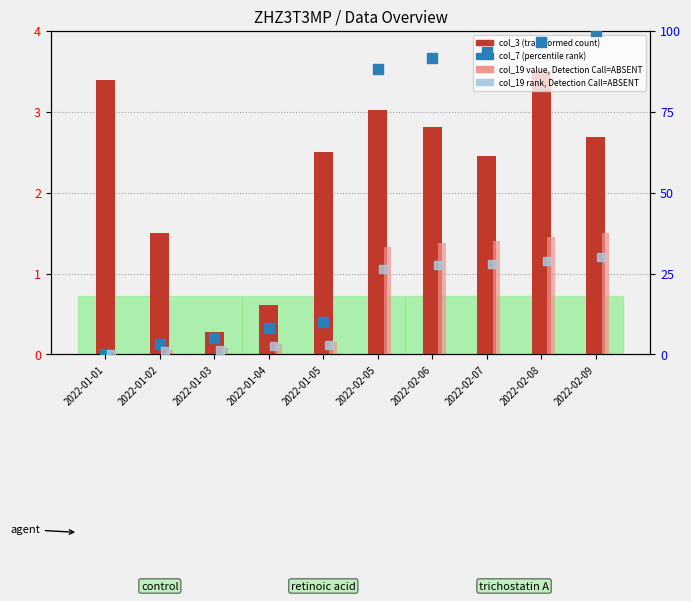

Which series has the largest total across all categories?

col_7 (percentile rank)